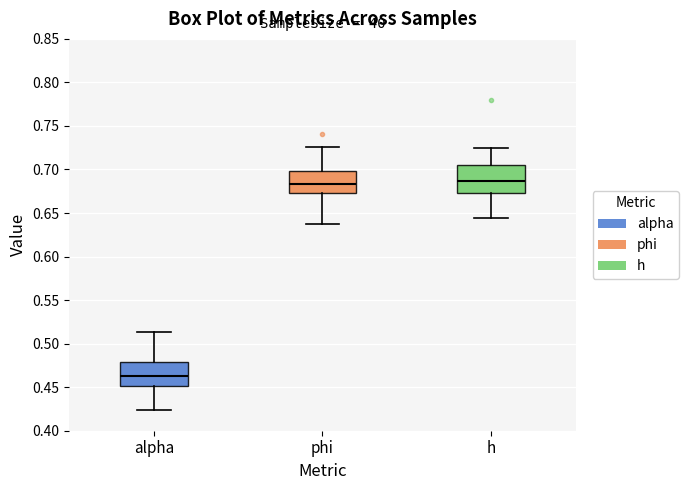

Where does the upper whisker of the box for h end on the y-axis? The values are not printed on the chart, so give them approximately, as read against the axis.

0.725